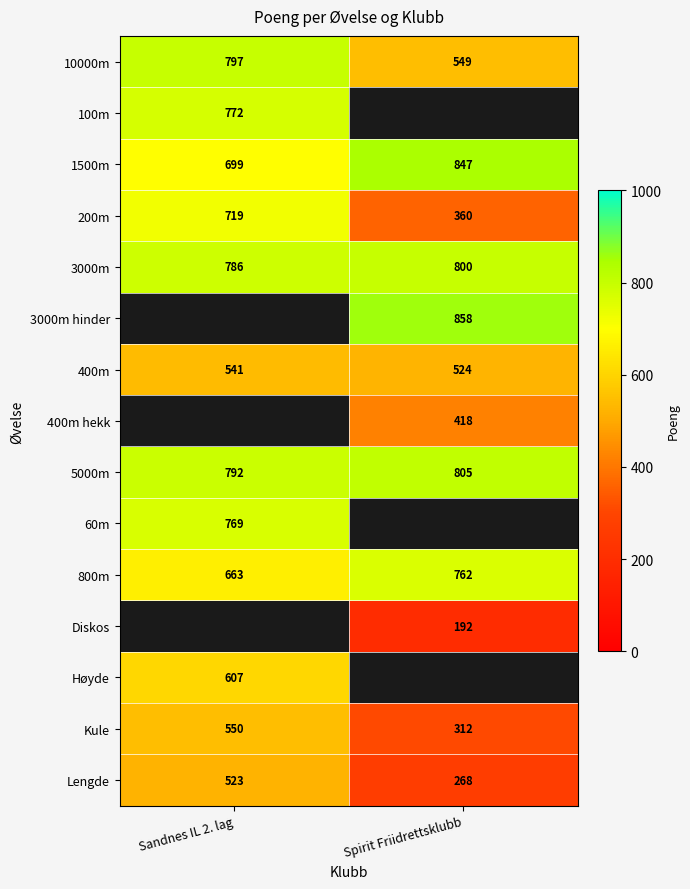

True or false: 10000m has a value of 305 at Spirit Friidrettsklubb.

False